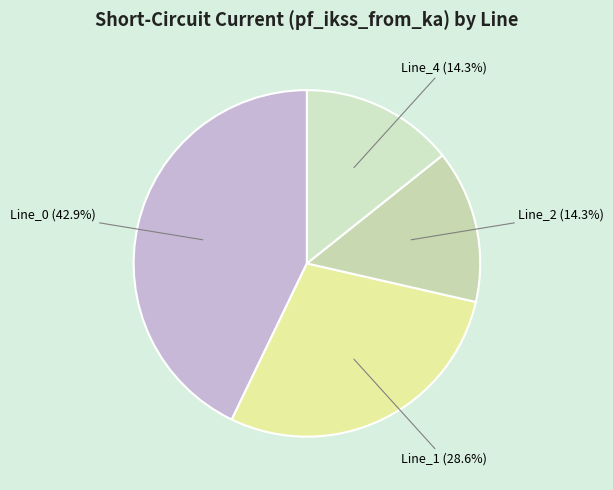

What is the total percentage of Line_4 and Line_0?

57.1%